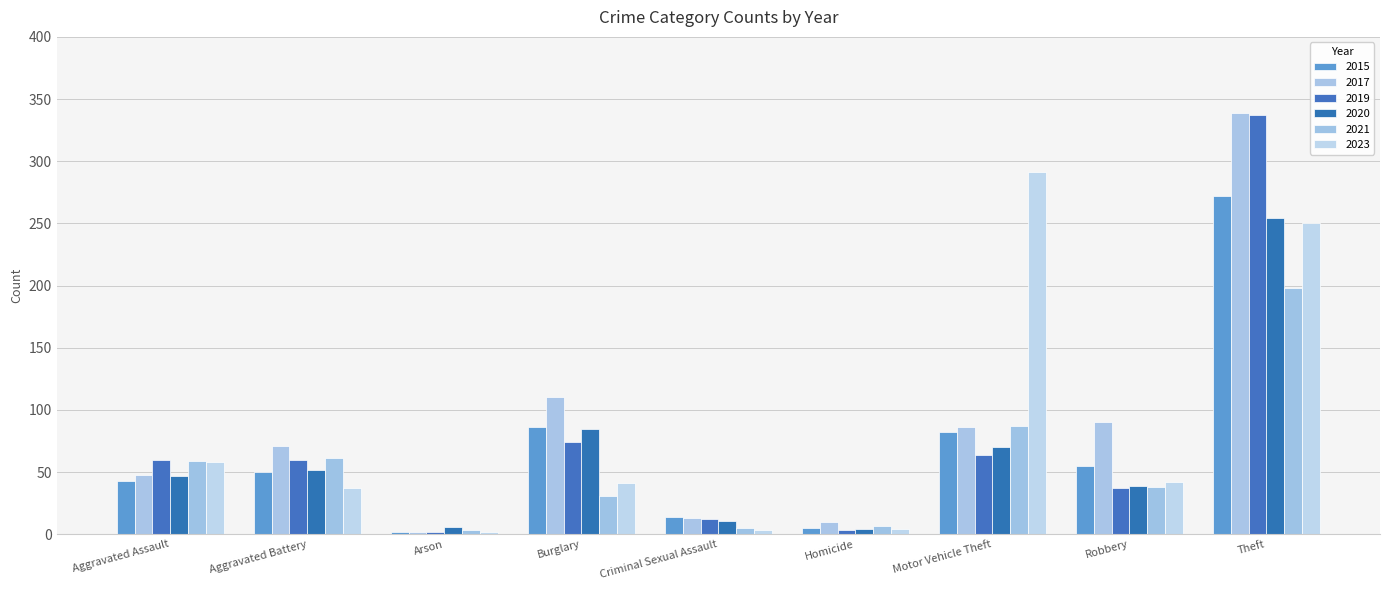

What is the value of the 2021 bar at the 2nd from the left?

61